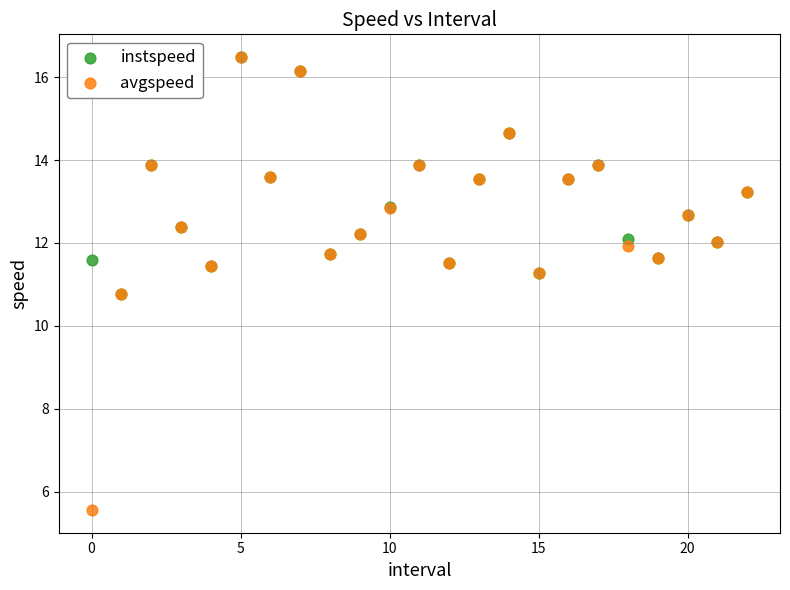

What are all the series names shown in the legend?

instspeed, avgspeed